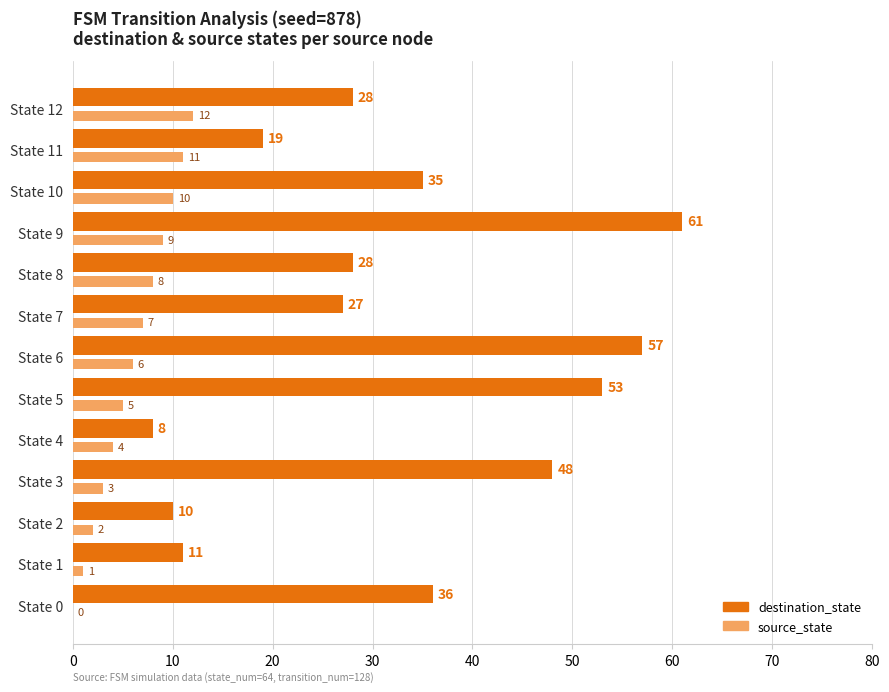

How many categories are shown in the chart?

13